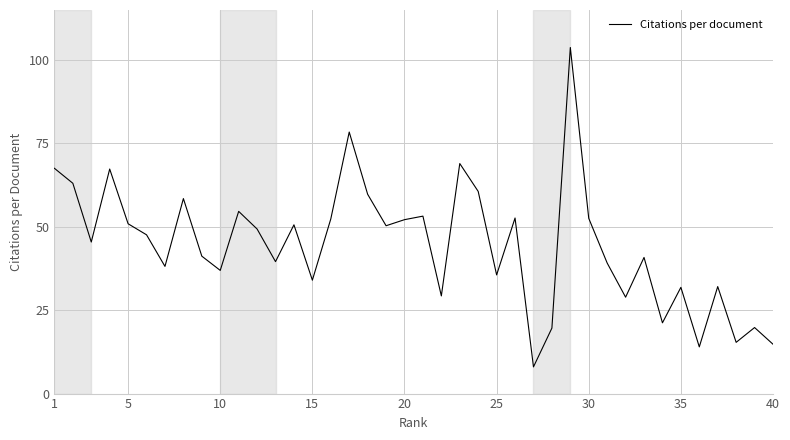

What is the maximum value shown in the chart?

103.8